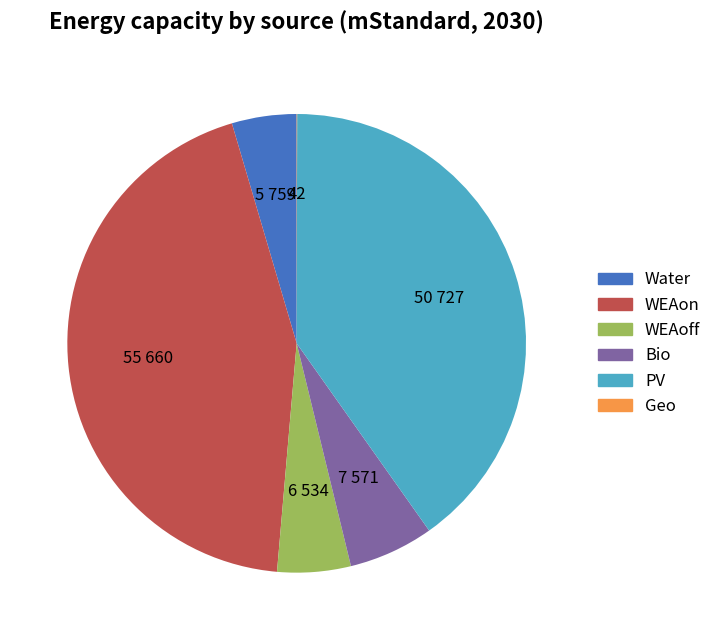

The WEAon slice represents 51% of the pie. True or false?

False